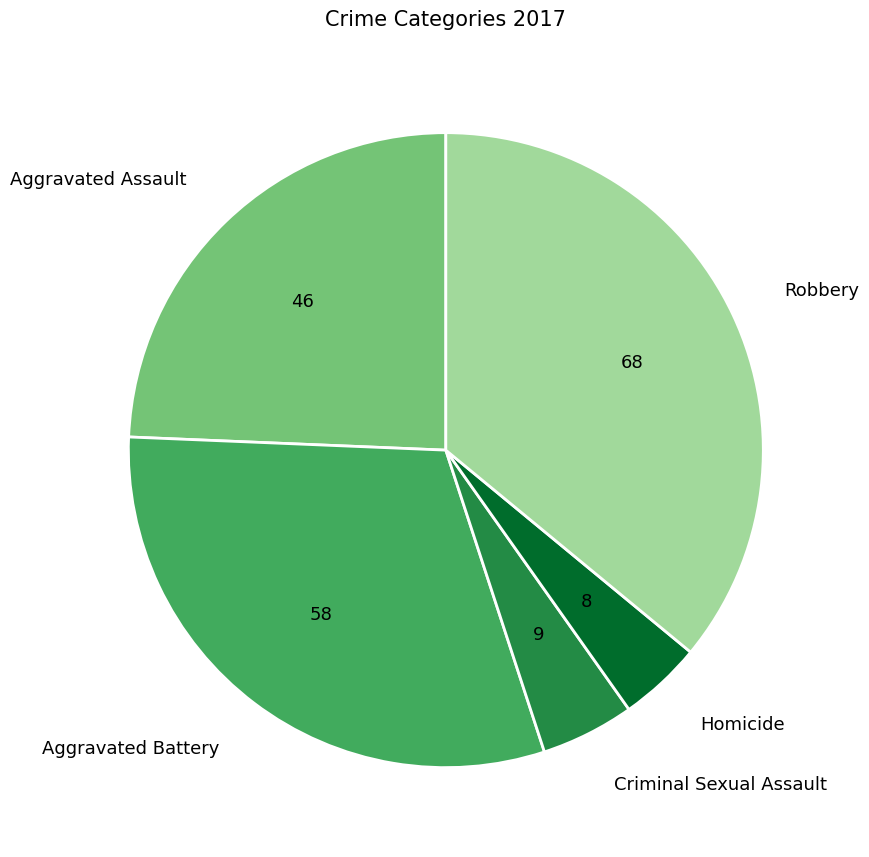

Approximately how many times larger is the value at Robbery compared to Homicide?

8.5